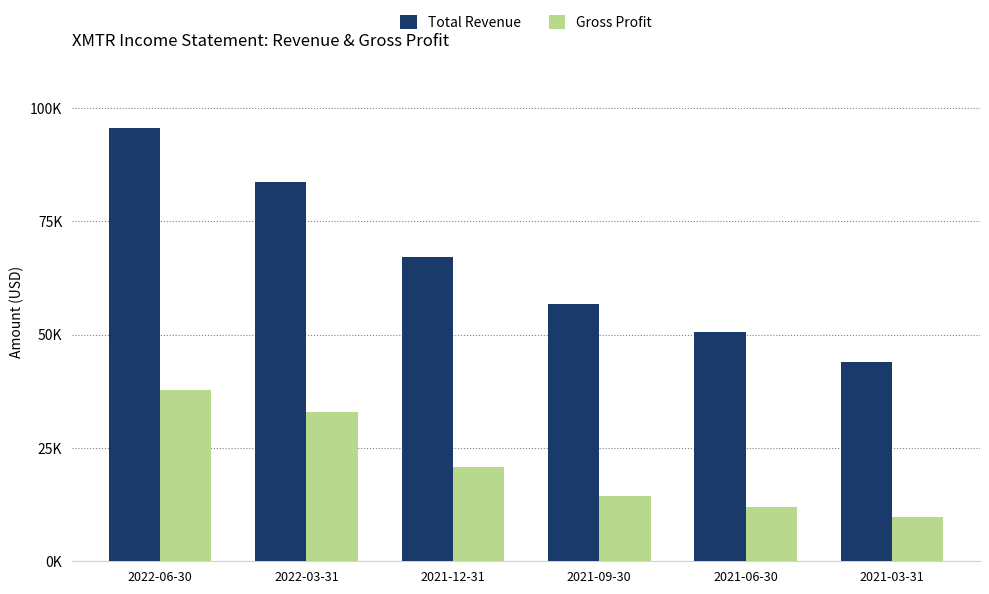

What is the smallest value displayed?

9800